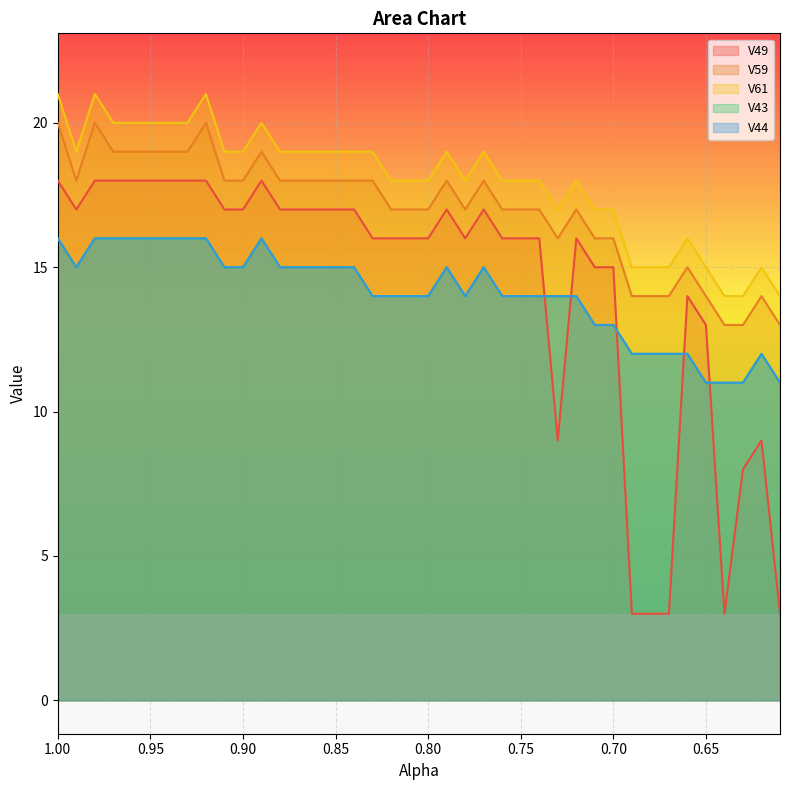

What is the approximate value of V43 at 0.95?

16